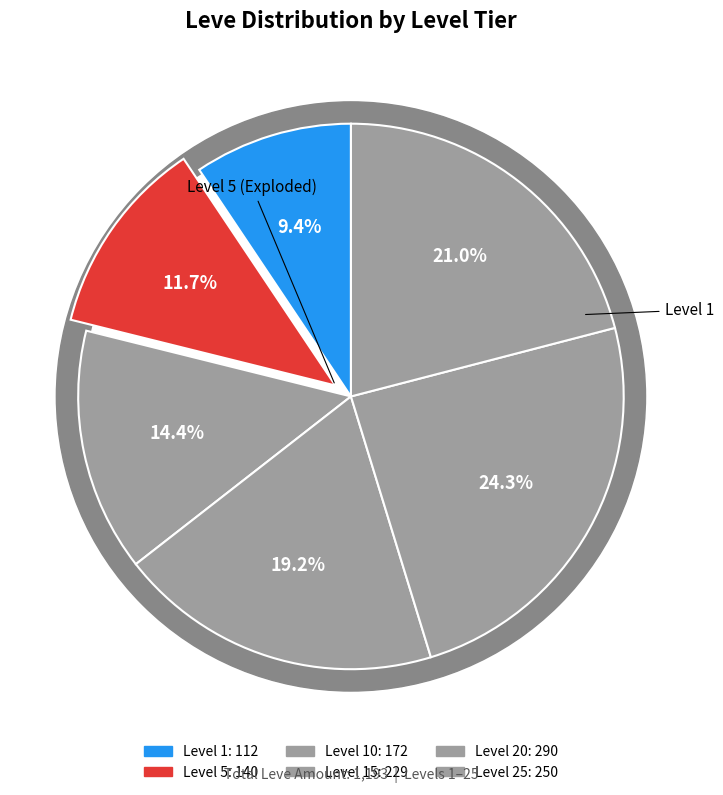

To the nearest percent, what is the difference between the Level 5 and Level 1 slice percentages?

2%